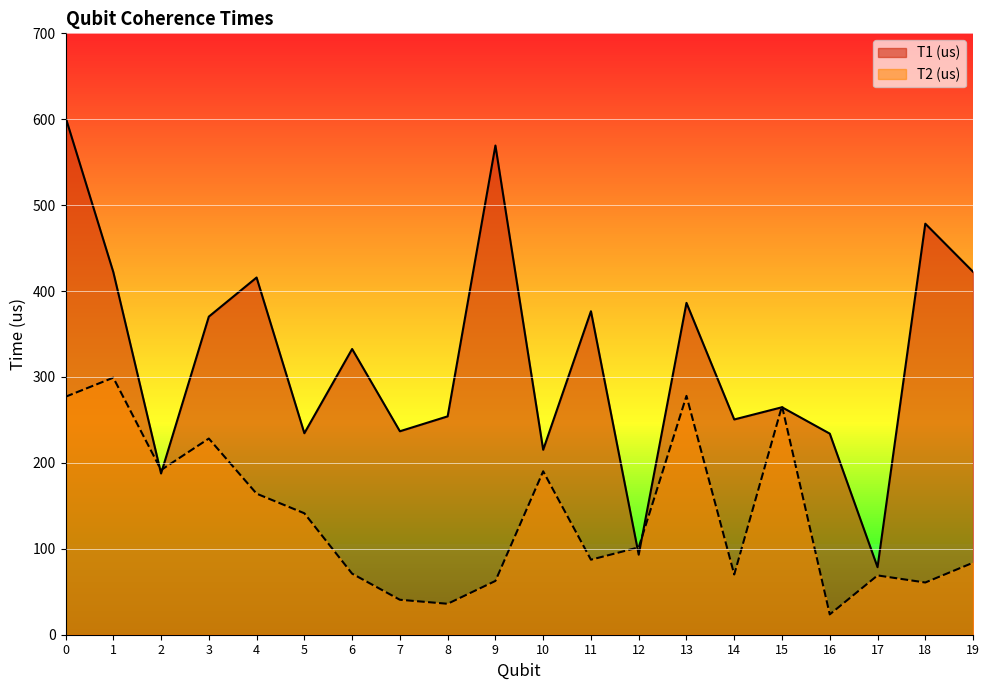

True or false: T2 (us) has a value of 62.6 at 9.

True